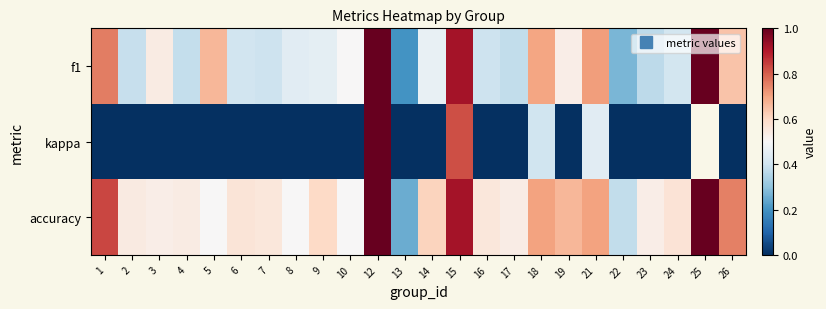

How many data points in kappa are less than 0?

3